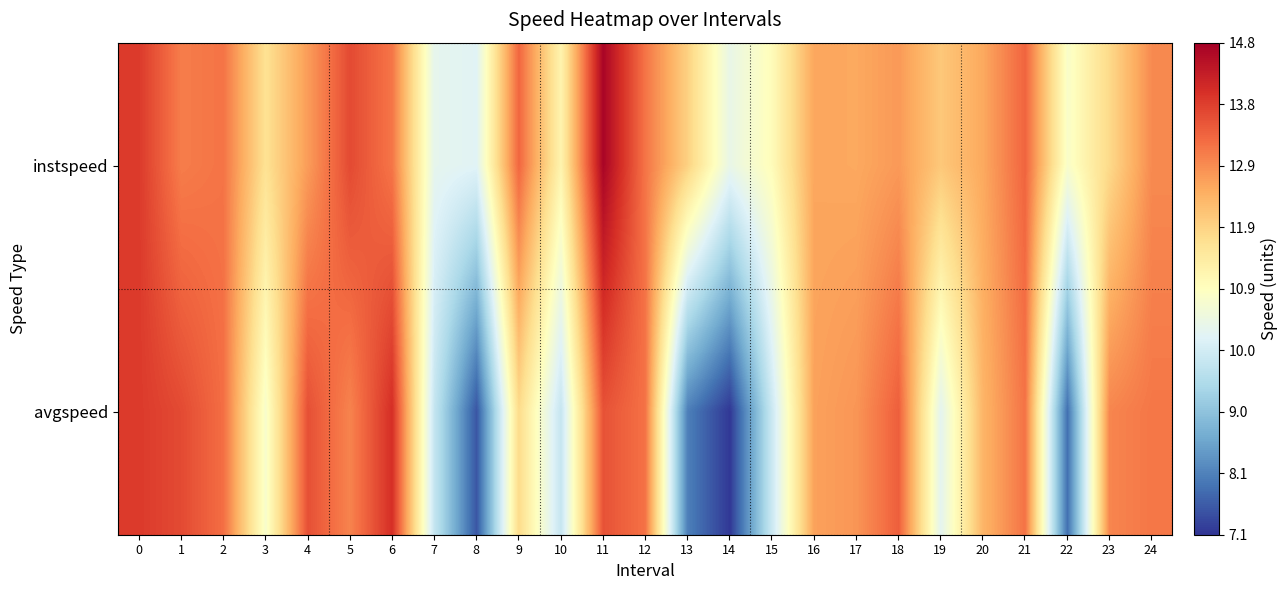

Rank the series by their maximum value, from highest to lowest.

instspeed, avgspeed